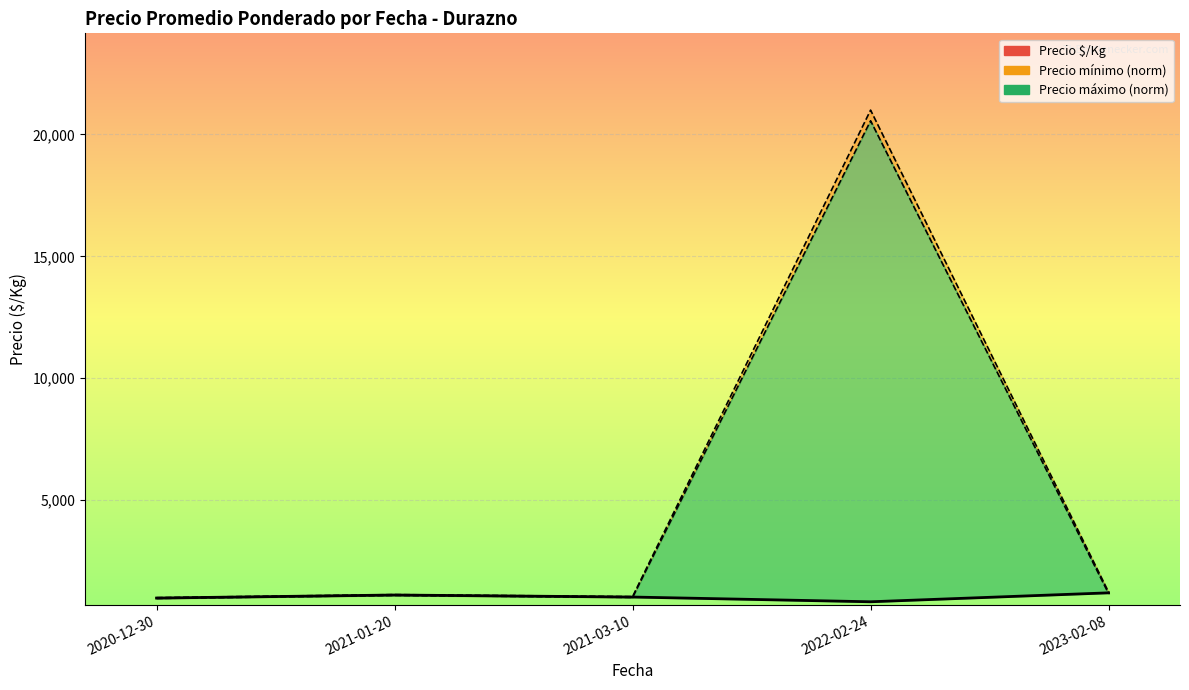

What is the difference between the maximum and minimum values?

366.6